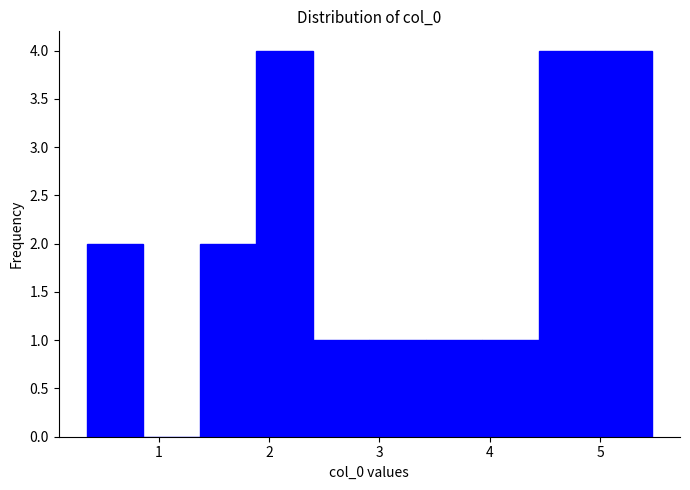

Reading left to right, transcribe this chart: for each bar, give the range it covers on the x-axis and its height. Neither the bar edges nor the heights are printed on the chart, so give them approximately, as read against the axes.

0.4 to 0.9: 2
0.9 to 1.4: 0
1.4 to 1.9: 2
1.9 to 2.4: 4
2.4 to 2.9: 1
2.9 to 3.4: 1
3.4 to 3.9: 1
3.9 to 4.4: 1
4.4 to 5.0: 4
5.0 to 5.5: 4